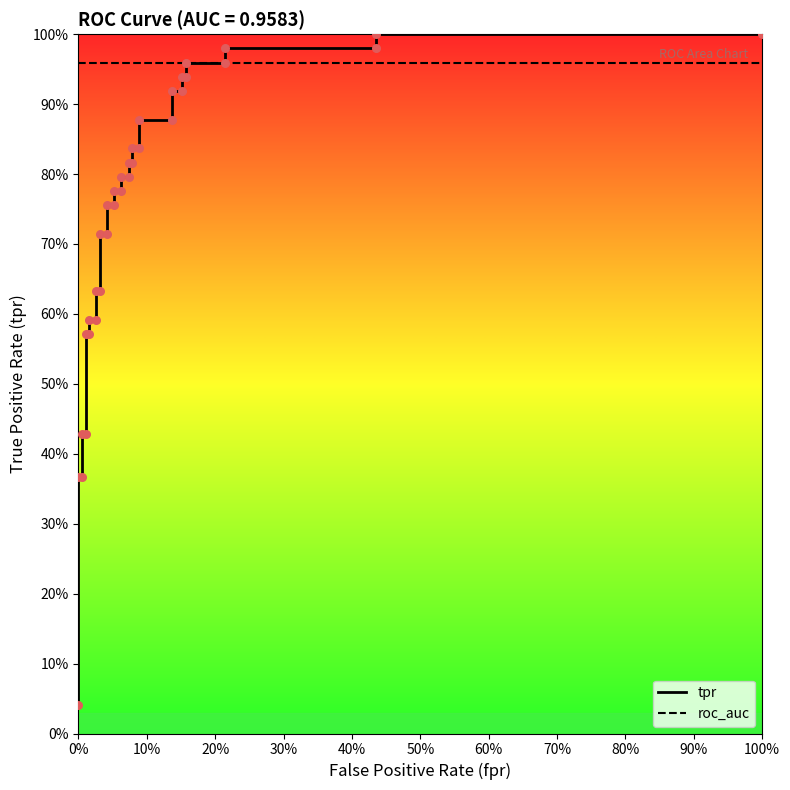

At how many categories does at least one series exceed 0?

35